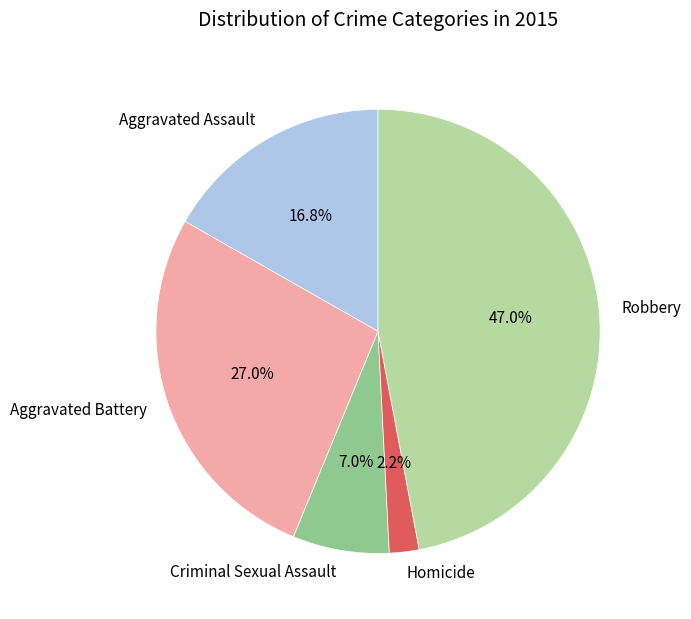

Rank the categories by value from lowest to highest.

Homicide, Criminal Sexual Assault, Aggravated Assault, Aggravated Battery, Robbery